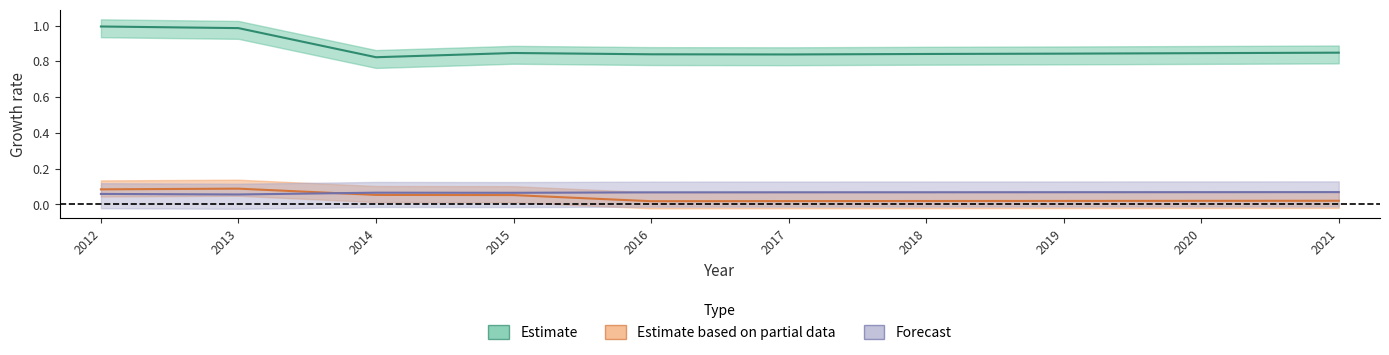

Which has a higher value, 2018 or 2021?

2021